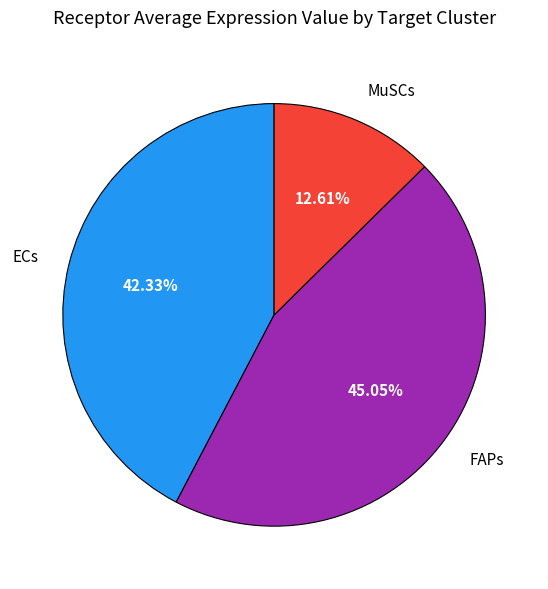

Does any single category account for the majority?

No